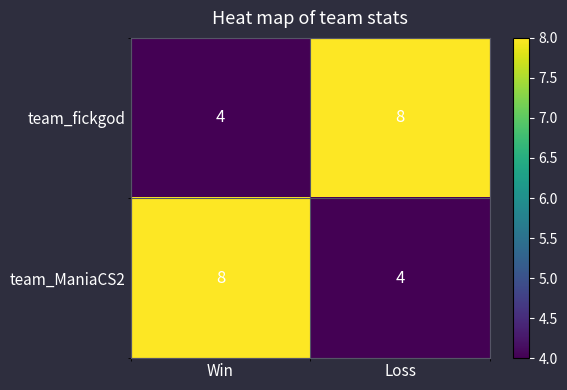

Reading left to right, extract all data points from this chart.

team_fickgod: Win=4	Loss=8
team_ManiaCS2: Win=8	Loss=4